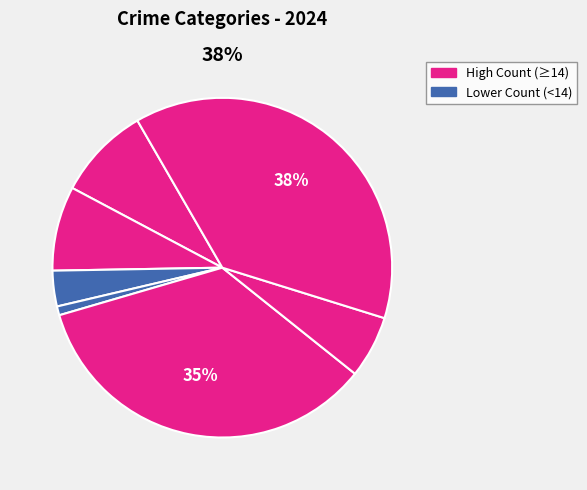

Rank the categories by value from lowest to highest.

Arson, Homicide, Criminal Sexual Assault, Burglary, Robbery, Aggravated Battery, Aggravated Assault, Motor Vehicle Theft, Theft